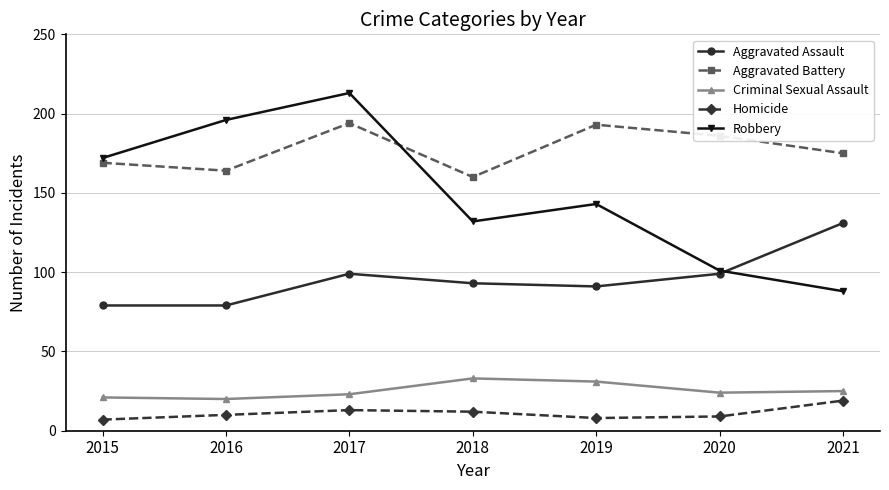

Reading left to right, transcribe all the data shown in this chart.

Aggravated Assault: 79	79	99	93	91	99	131
Aggravated Battery: 169	164	194	160	193	186	175
Criminal Sexual Assault: 21	20	23	33	31	24	25
Homicide: 7	10	13	12	8	9	19
Robbery: 172	196	213	132	143	101	88